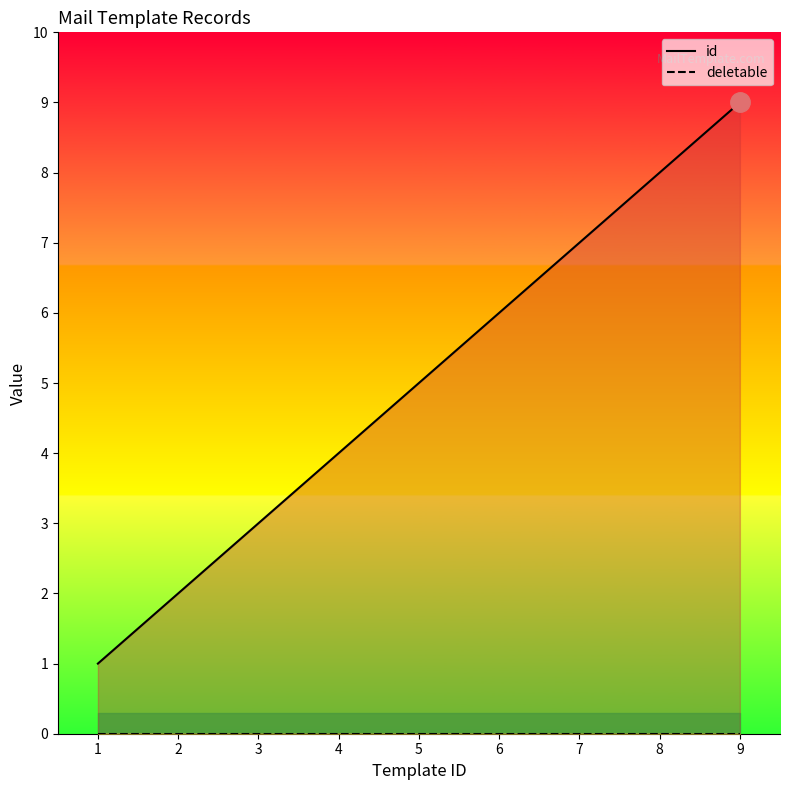

True or false: deletable and id cross at least once.

False